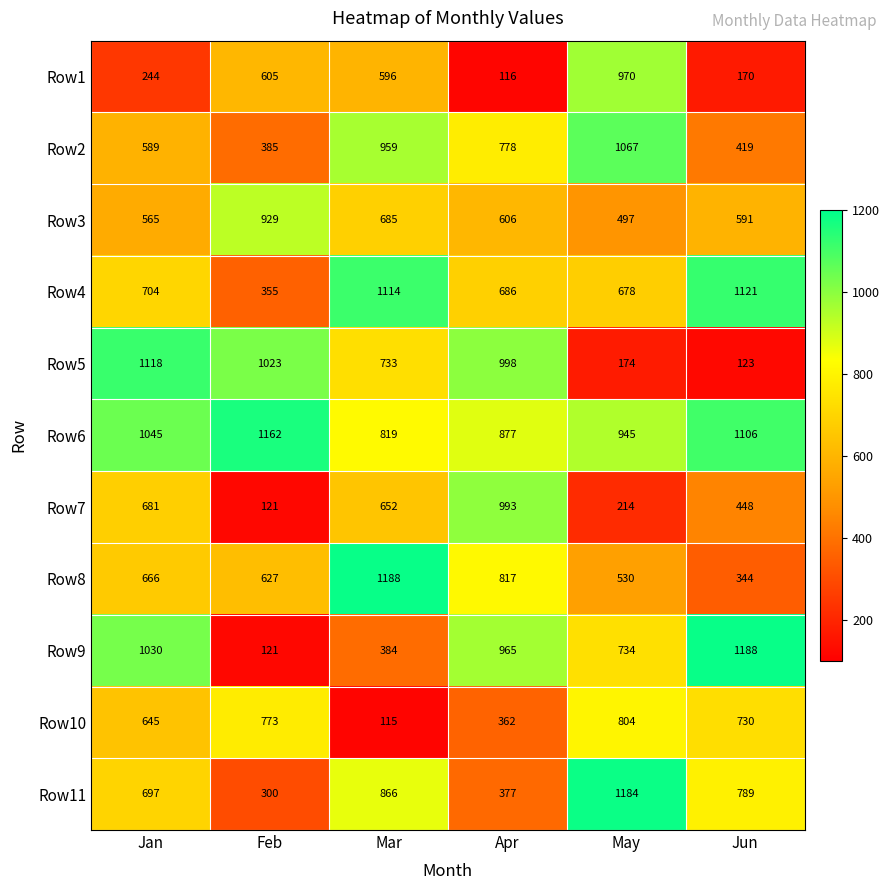

The Row2 series shows 385 at Feb. True or false?

True